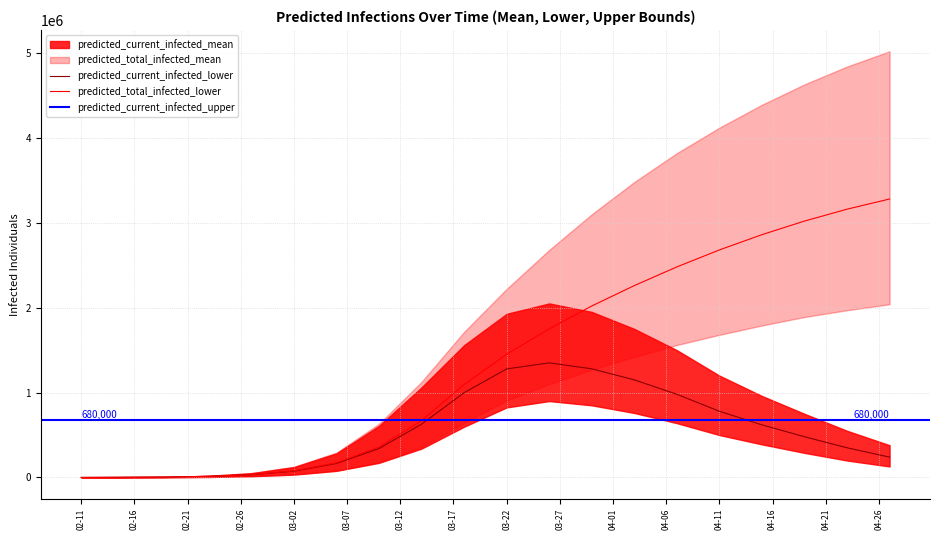

What is the spread (max minus min) of values at 2020-03-18?

1116879